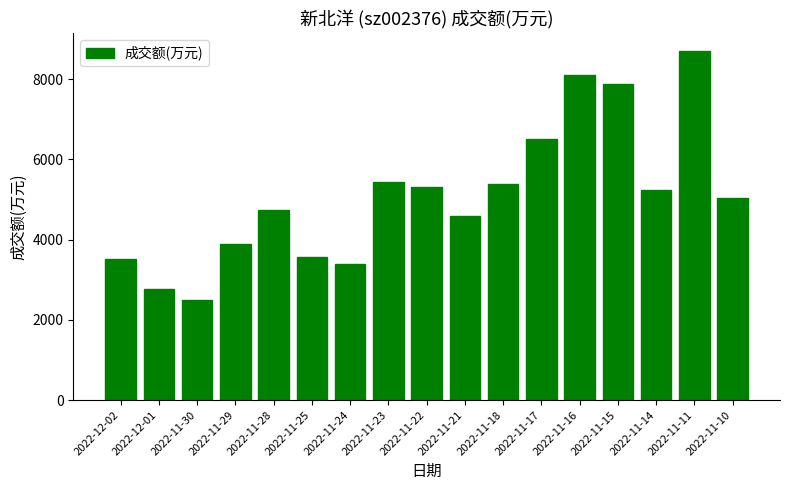

What is the approximate value at 2022-11-11, to the nearest 10?

8710